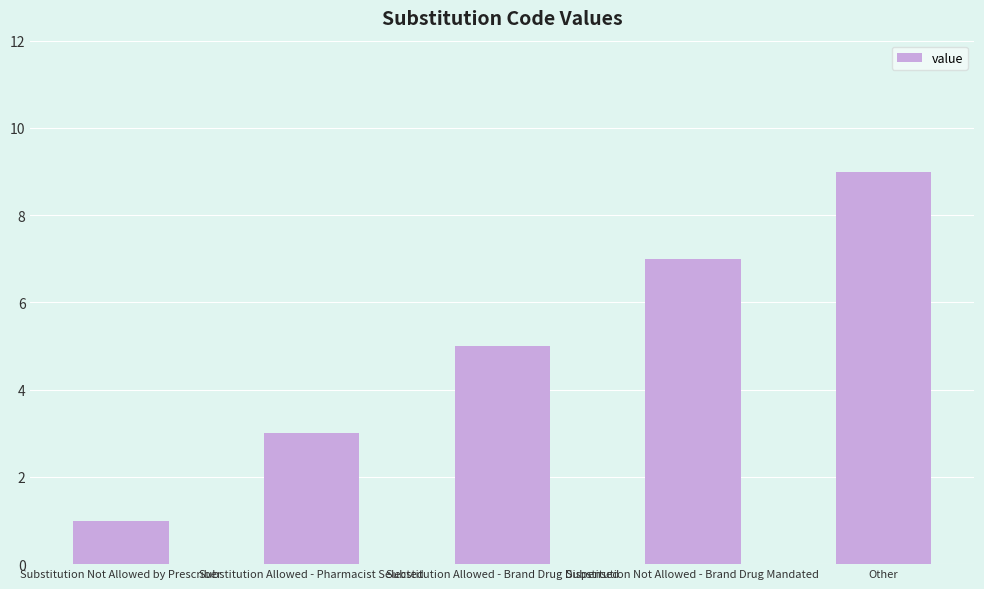

What position from the right is Substitution Not Allowed - Brand Drug Mandated?

2